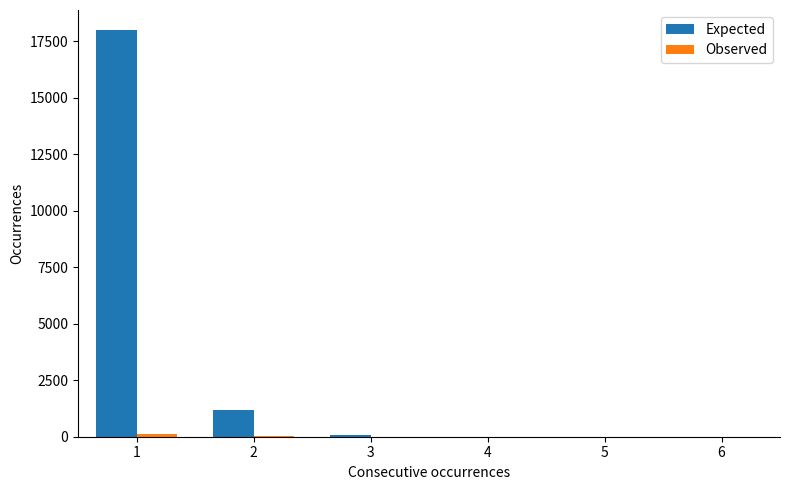

Which series changed the most between 1 and 5?

Expected